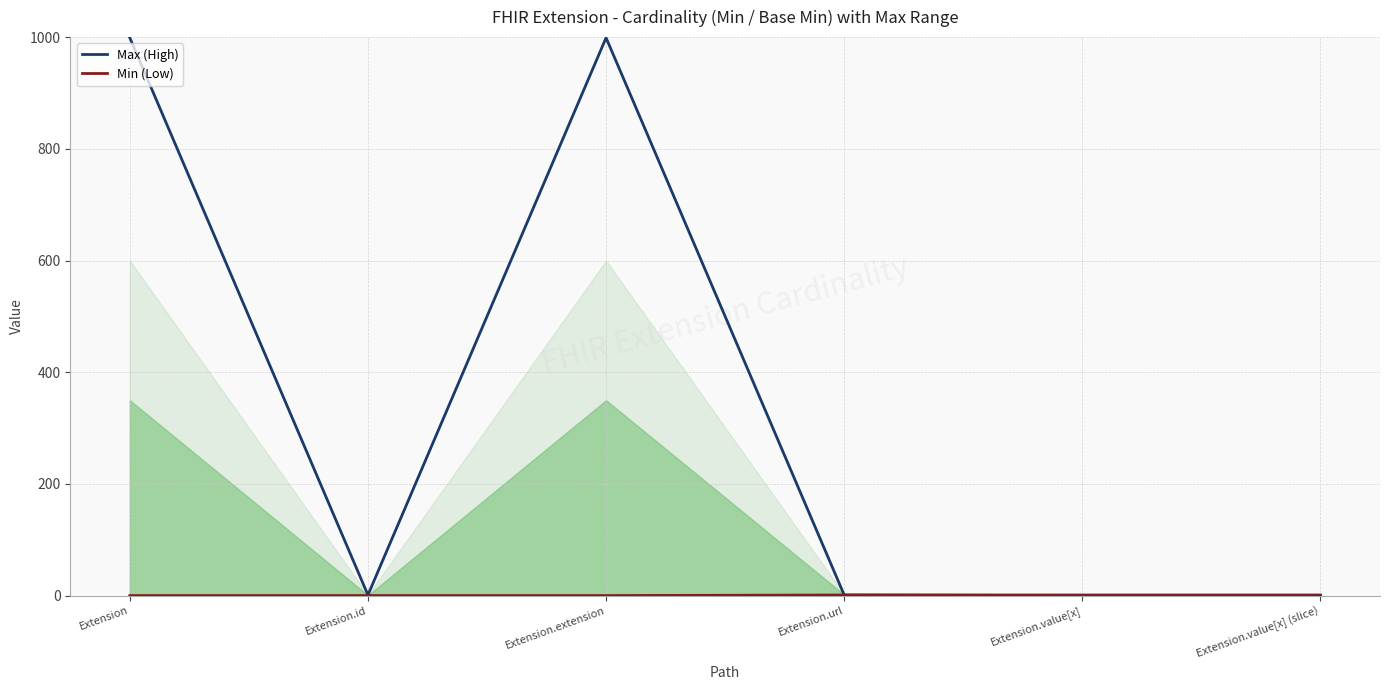

How many lines are shown in the chart?

2